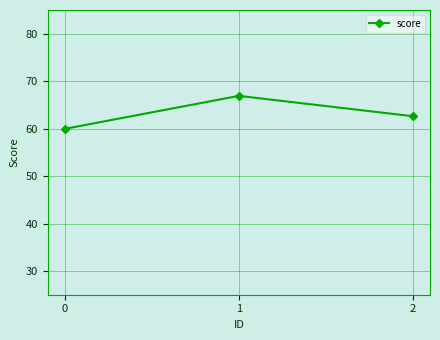

What is the sum of the values at 0 and 1?

126.9